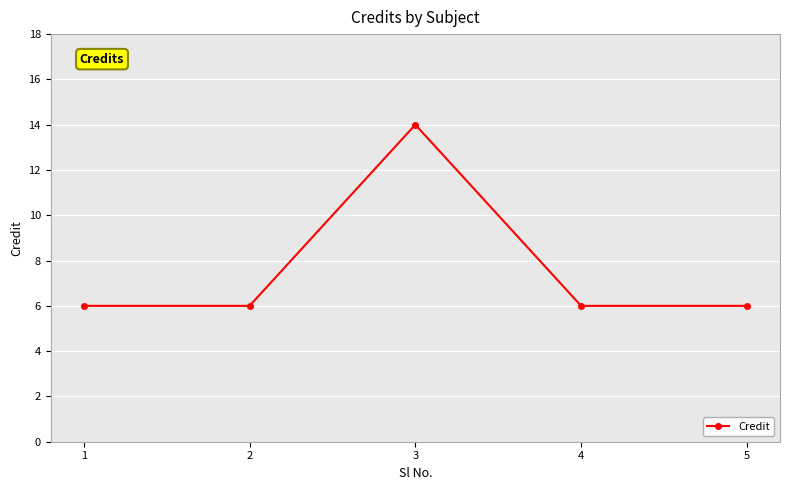

How many points are higher than both their immediate neighbors (excluding endpoints)?

1